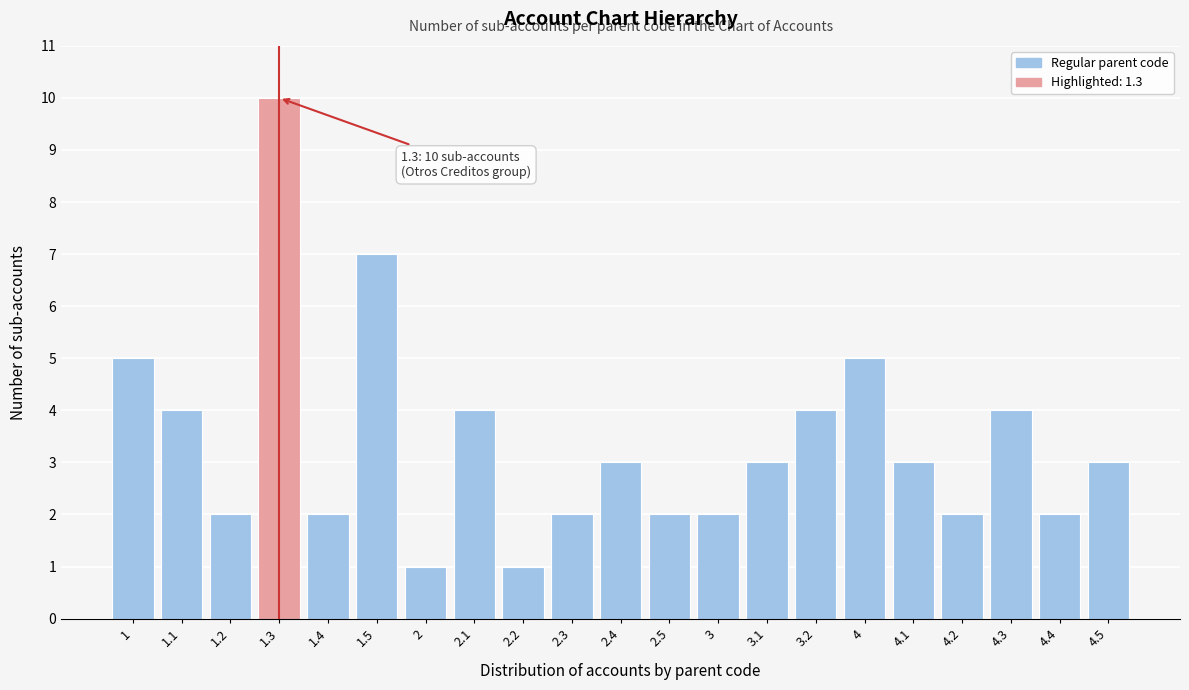

Reading left to right, list all the values displayed in this chart.

5	4	2	10	2	7	1	4	1	2	3	2	2	3	4	5	3	2	4	2	3